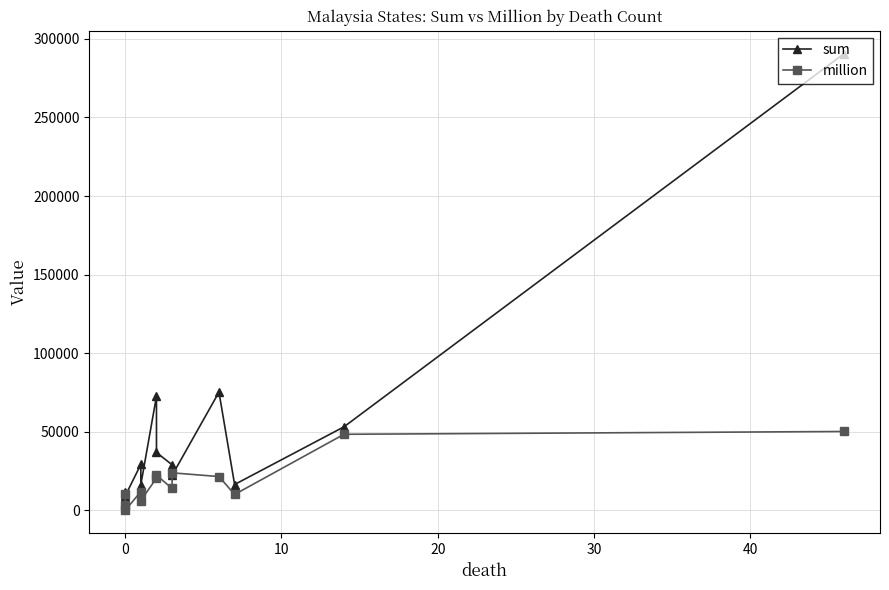

How many distinct data groups are displayed?

2